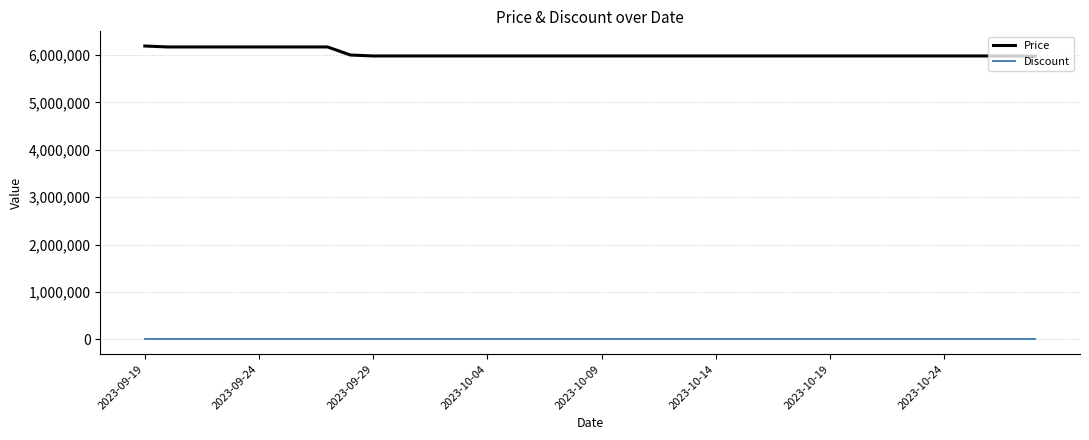

What is the minimum value for Price?

5978000